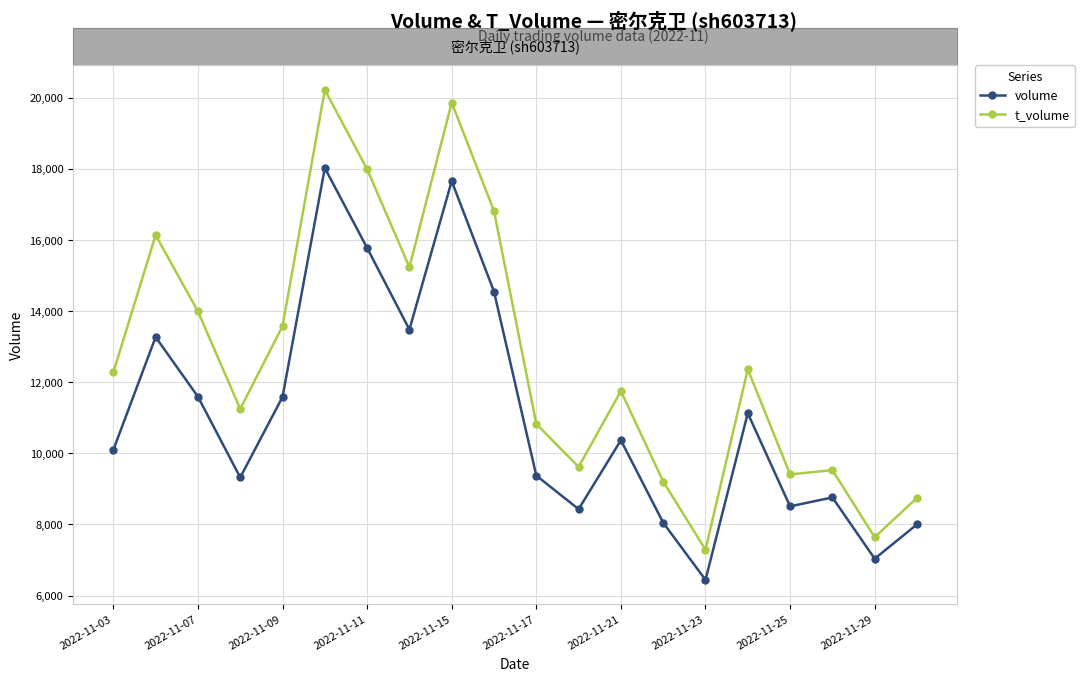

At how many categories does at least one series exceed 12805?

8